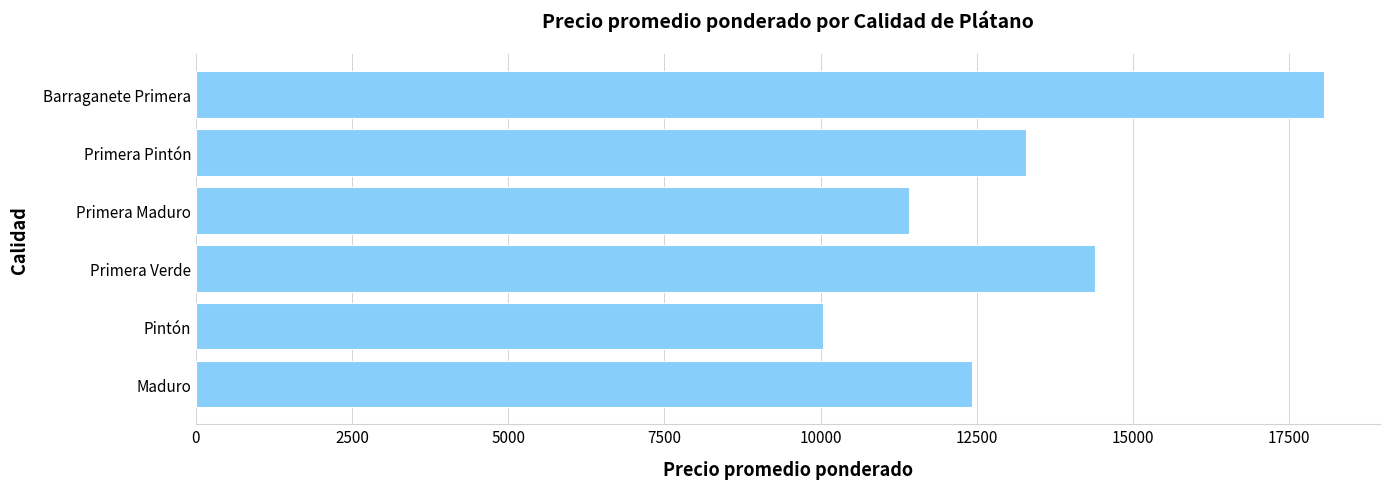

What is the sum of the values at Primera Pintón and Primera Maduro?

24705